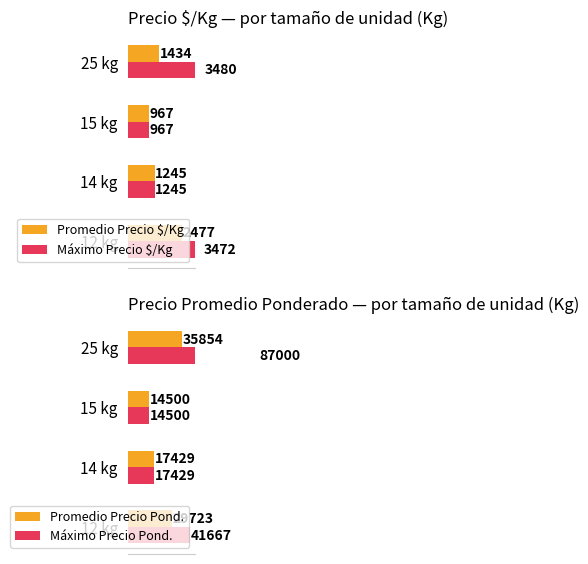

Which series has the widest spread of values?

Máximo Precio Pond.